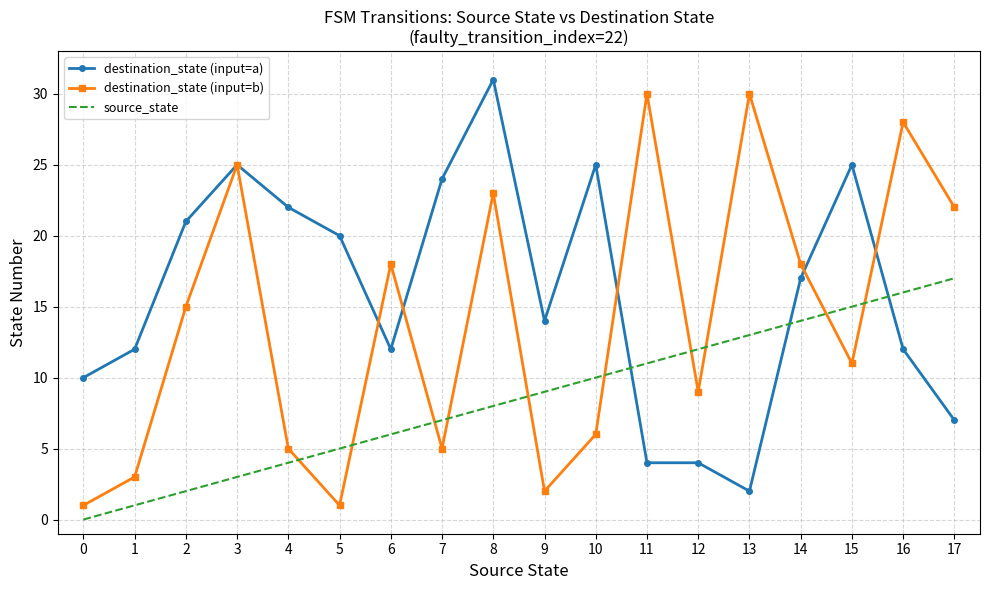

Where do destination_state (input=b) and source_state first cross each other?

4 and 5